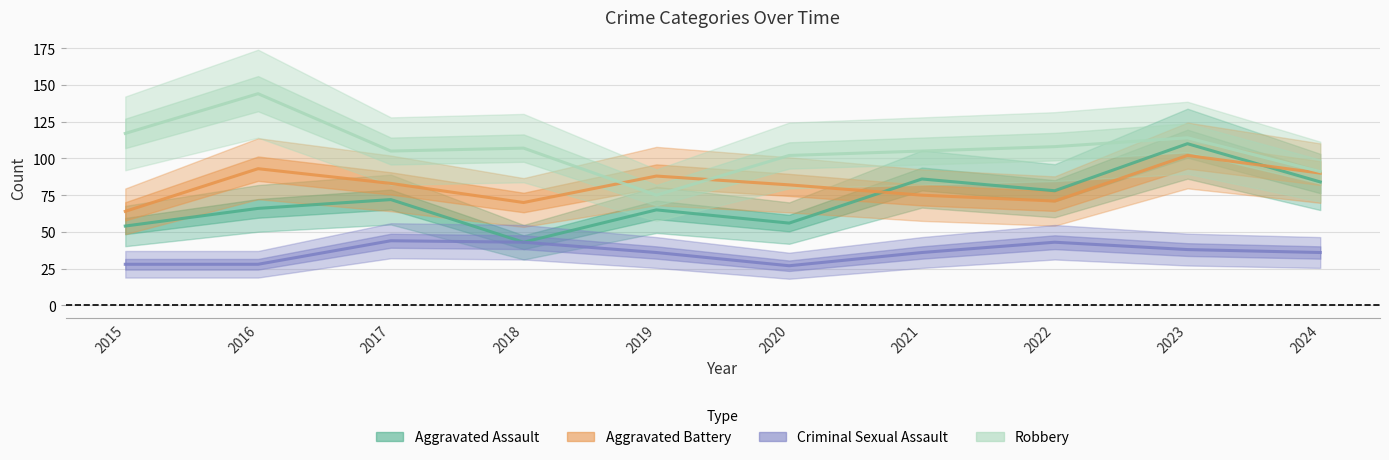

What is the value of the Aggravated Battery point at the 2nd from the left?

93